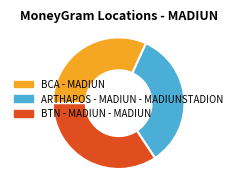

Is the sum of BTN - MADIUN - MADIUN and ARTHAPOS - MADIUN - MADIUNSTADION greater than half?

Yes